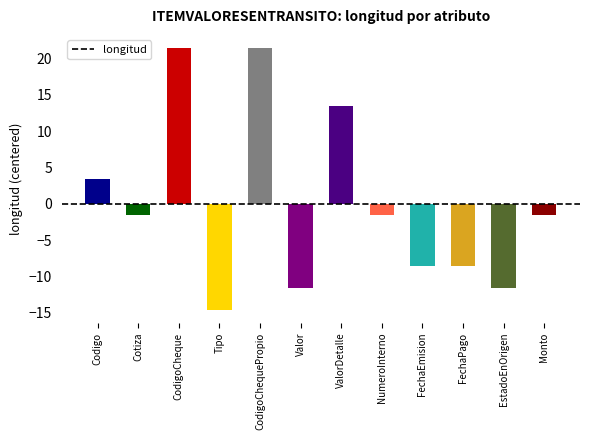

Which label corresponds to the smallest value in the chart?

Tipo